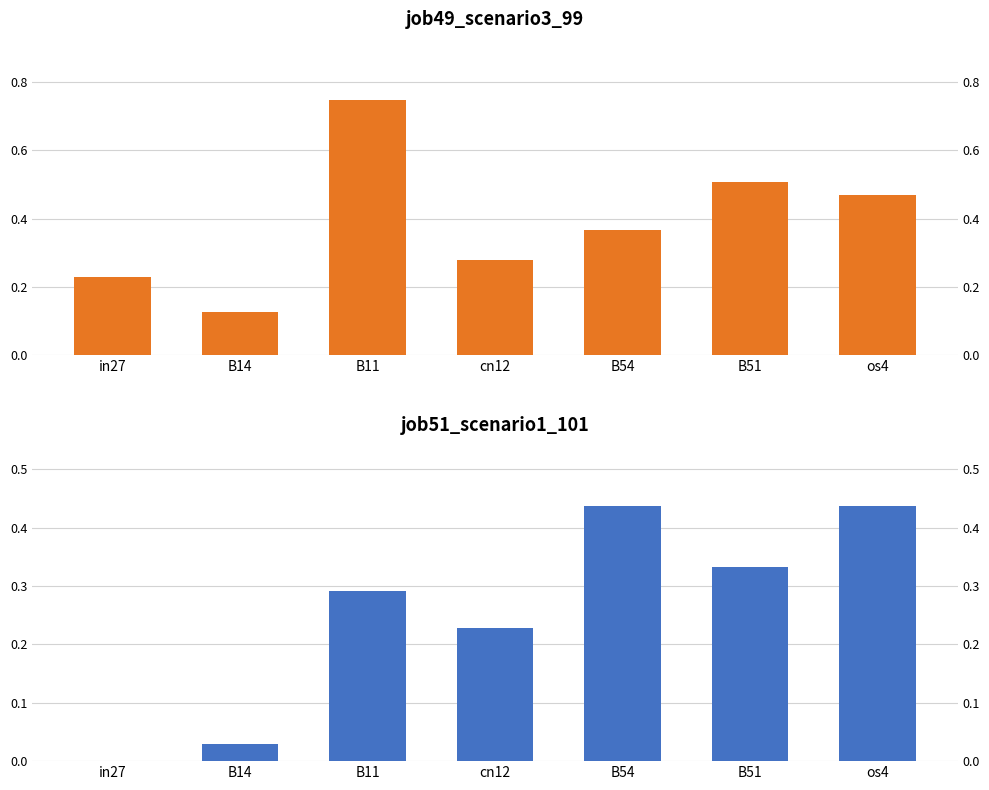

At how many categories does at least one series exceed 0?

7